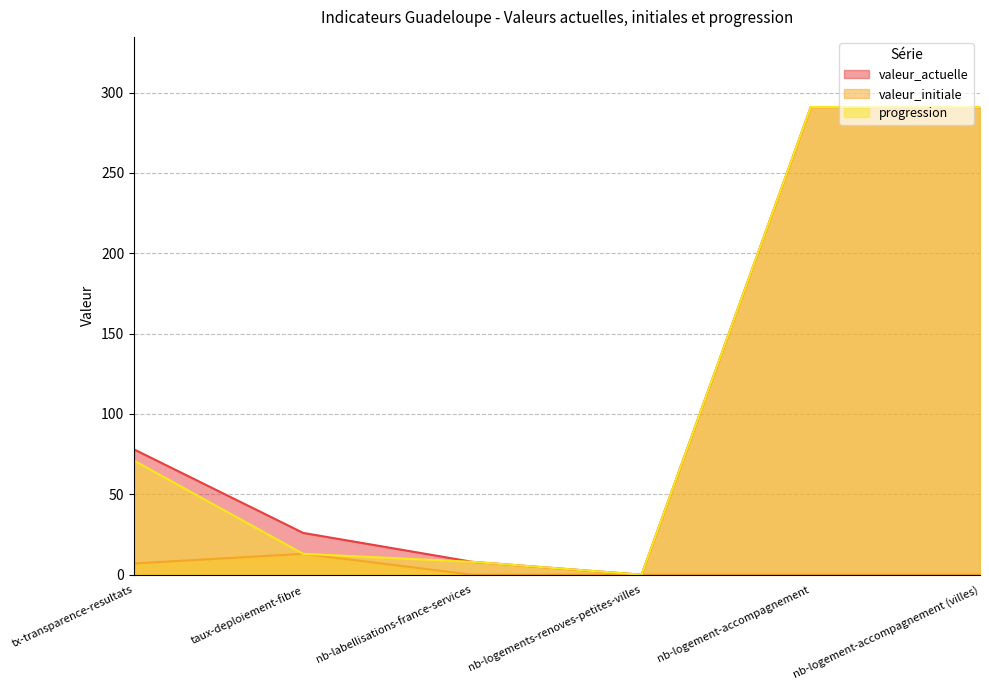

What is the total value across all series at nb-logement-accompagnement (villes)?

582